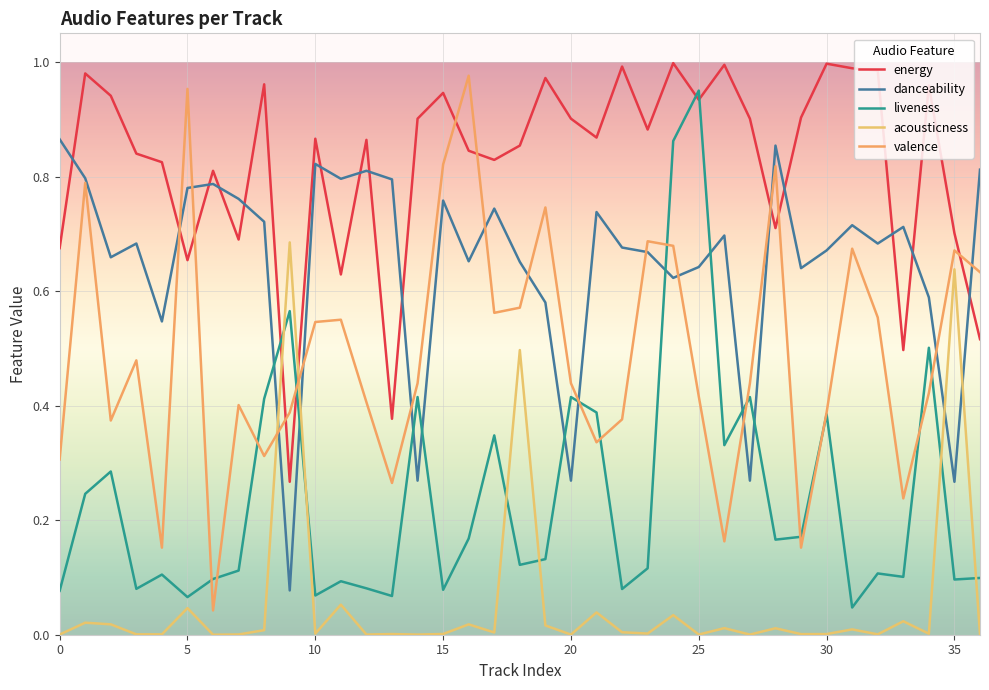

What is the value of the energy point at the 6th from the left?

0.7